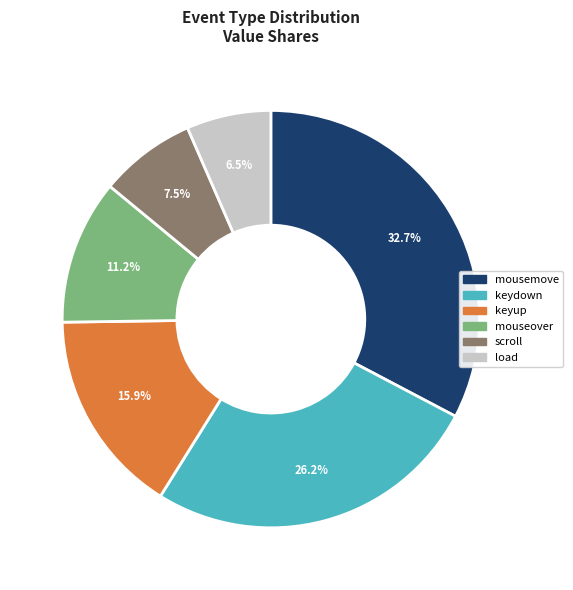

The keyup slice represents 27% of the pie. True or false?

False